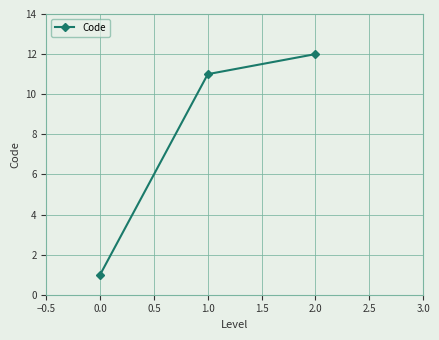

Reading left to right, what are all the values shown in this chart?

1	11	12